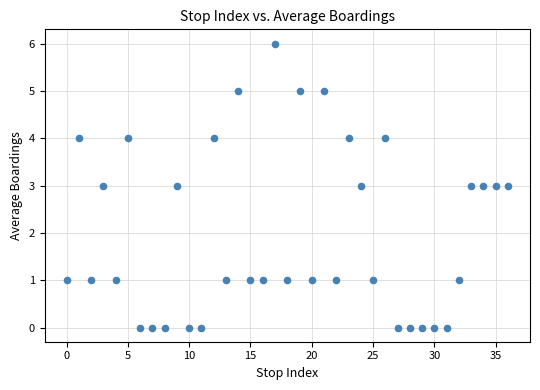

What is the range of Y values (max minus min)?

6